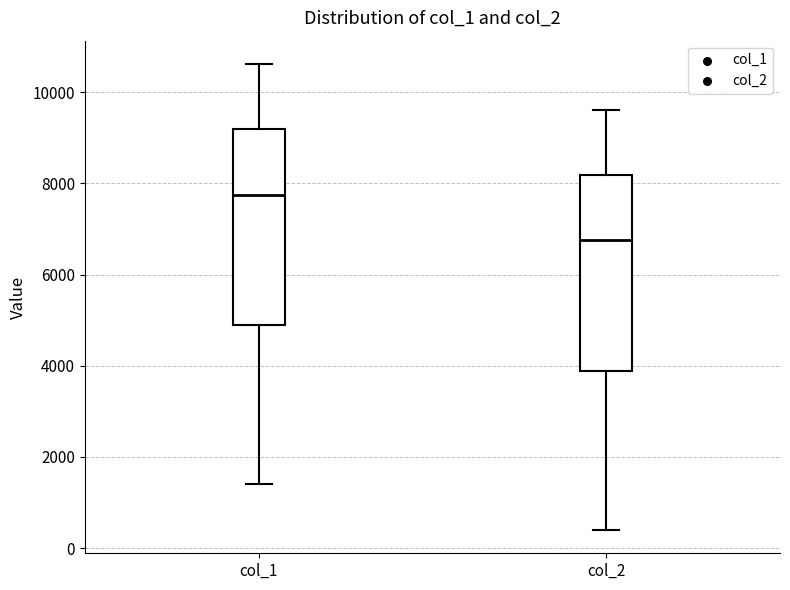

Where does the upper whisker of the box for col_1 end on the y-axis? The values are not printed on the chart, so give them approximately, as read against the axis.

10600